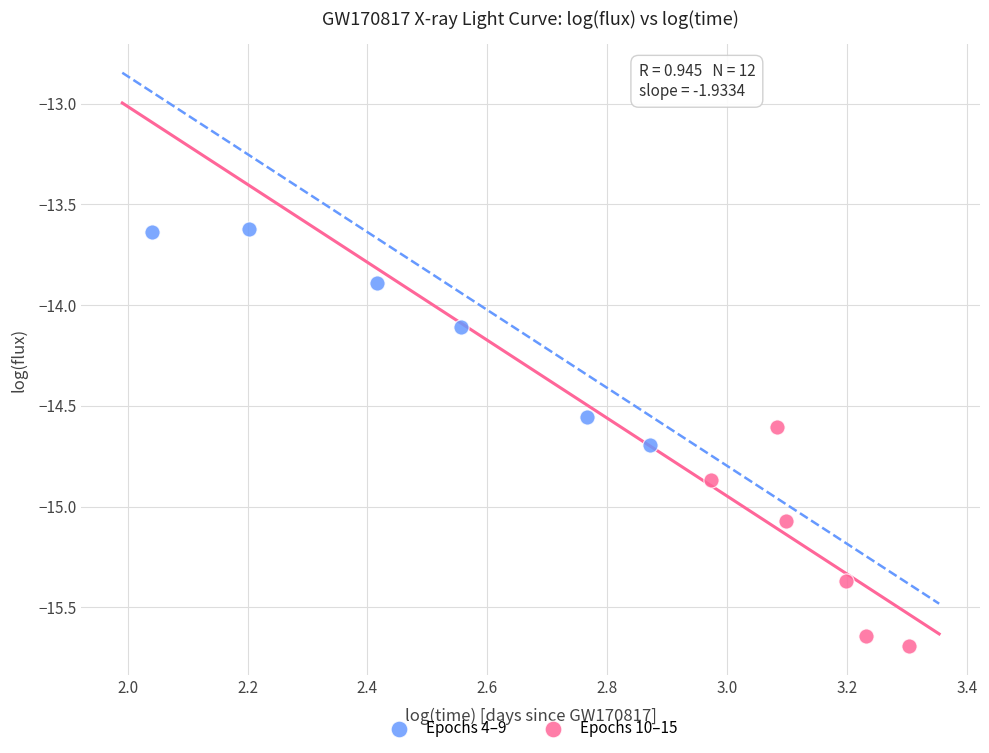

Which series contains the lowest Y value?

Epochs 10–15